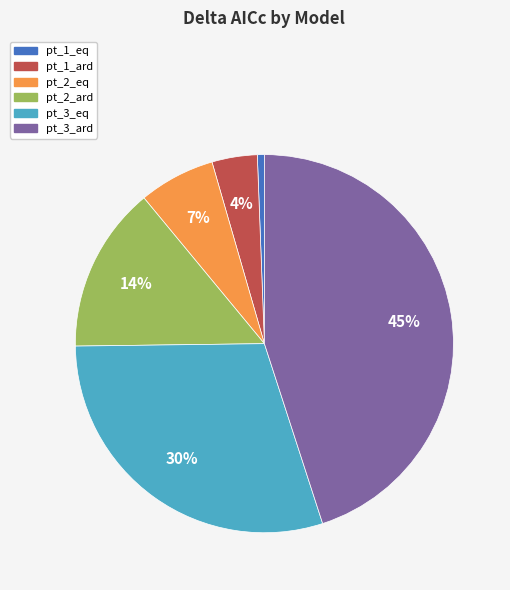

To the nearest percent, what is the combined percentage of pt_1_eq and pt_3_ard?

46%